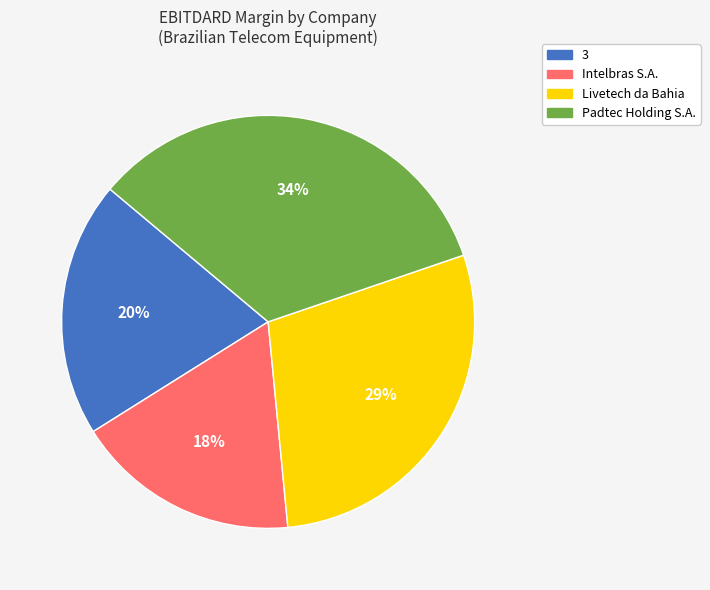

To the nearest percent, what portion does Intelbras S.A. represent?

18%